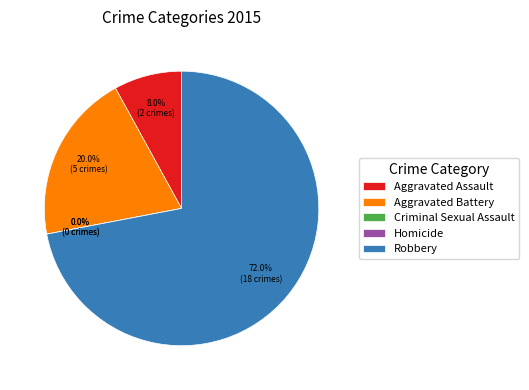

To the nearest percent, what is the average slice percentage?

20%